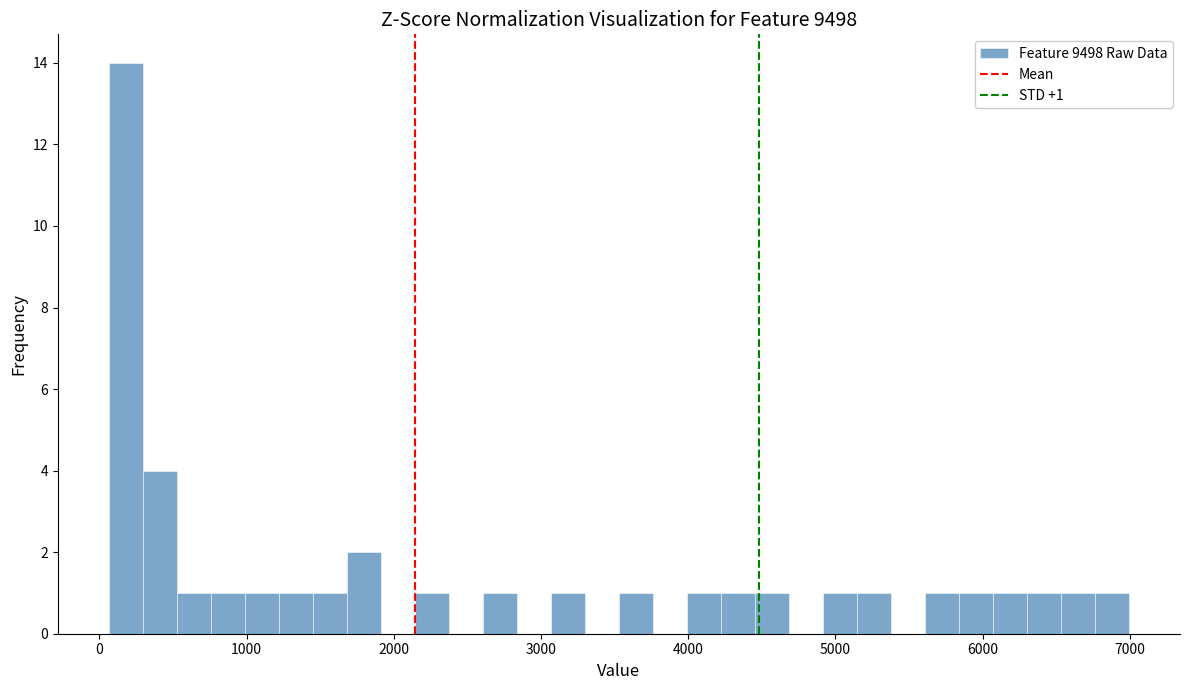

Around what value on the x-axis is the tallest bar? Give the approximate position of its centre, as read against the axis.

200